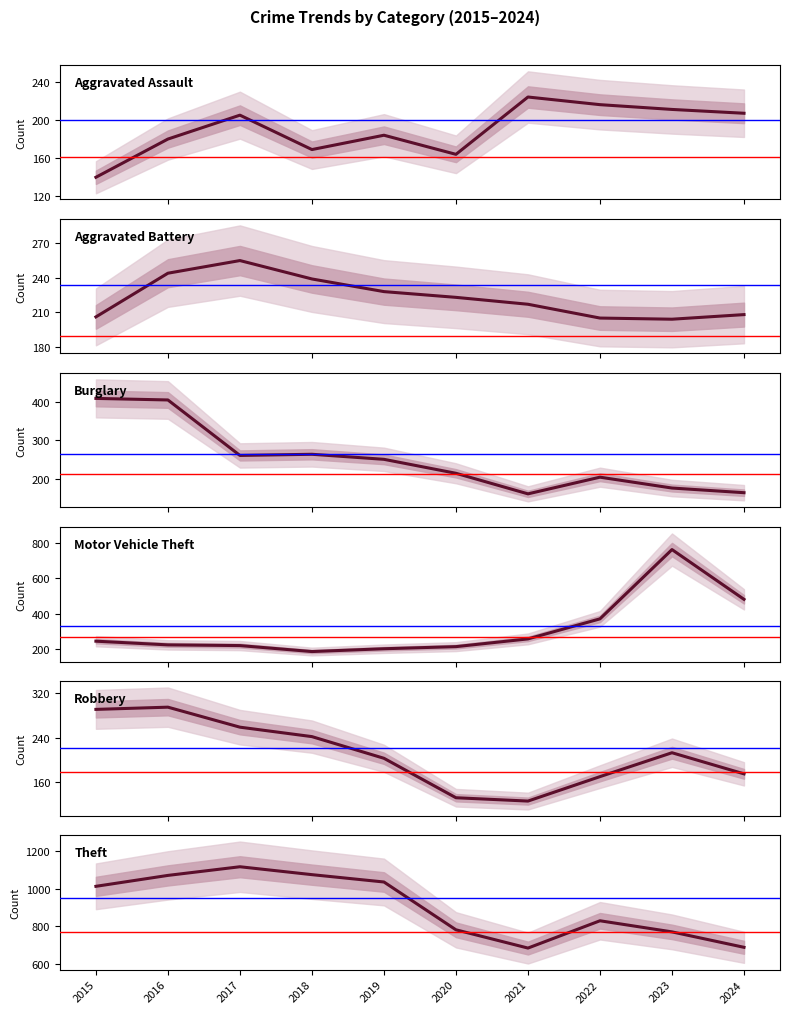

At which category is the sum across all series the highest?

2016